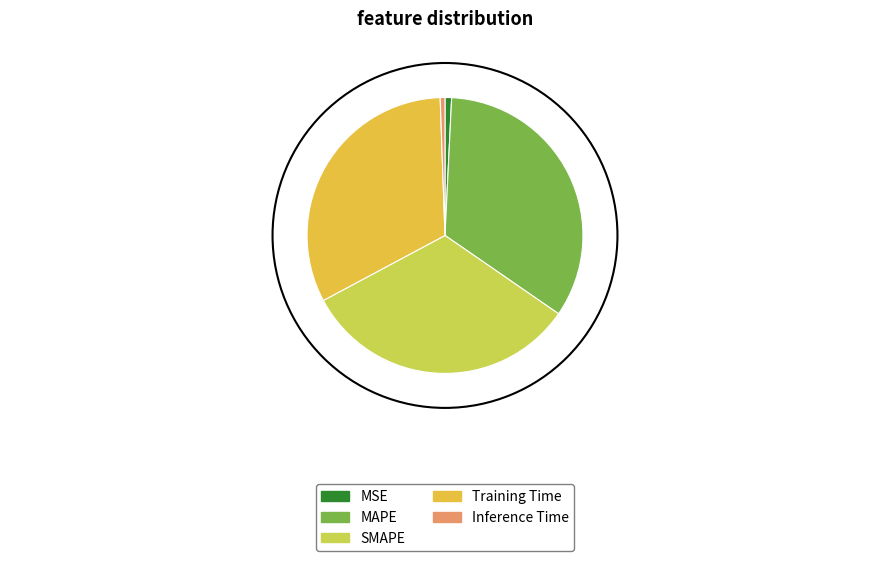

Is the sum of Inference Time and Training Time greater than half?

No